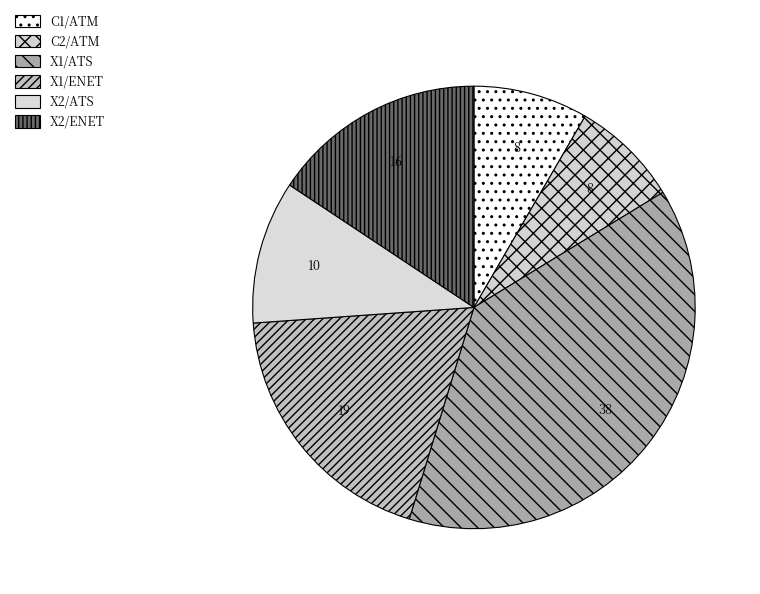

What is the ratio of the value at C2/ATM to the value at X1/ENET?

0.4